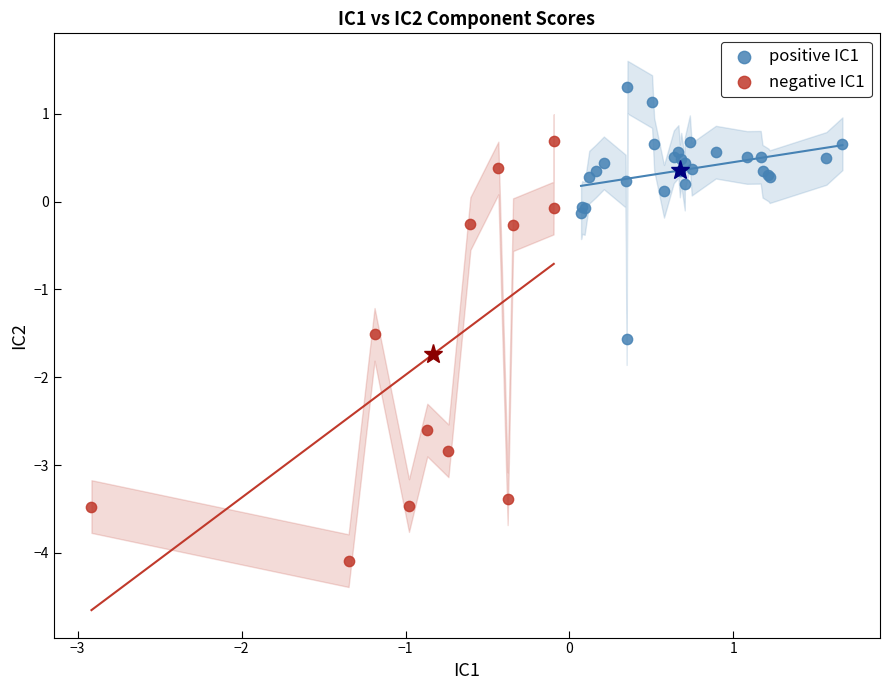

What are all the series names shown in the legend?

positive IC1, negative IC1